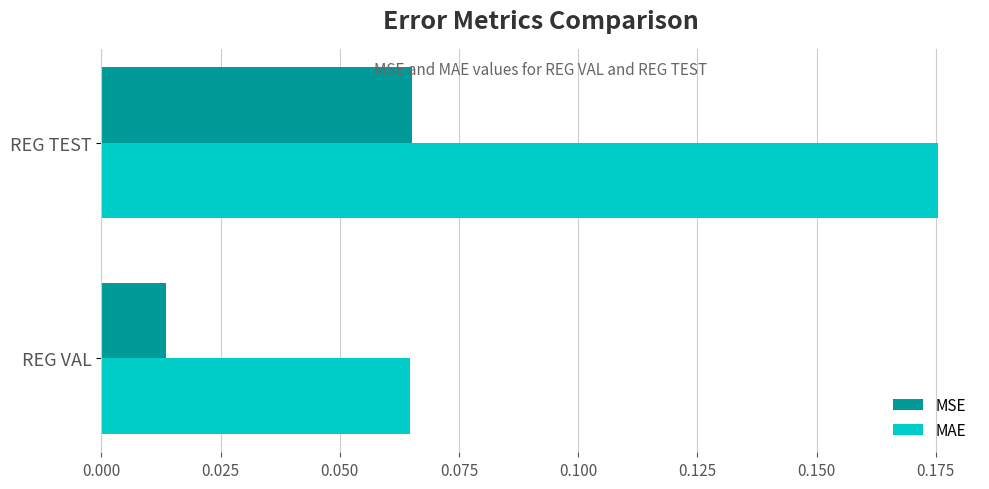

Rank the series at REG VAL from lowest to highest value.

MSE, MAE